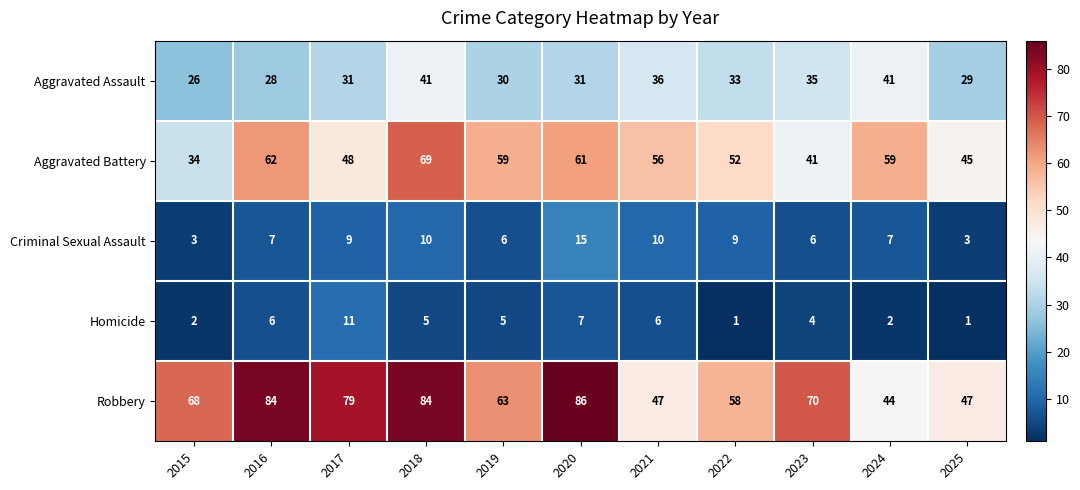

At how many categories does at least one series exceed 60?

7